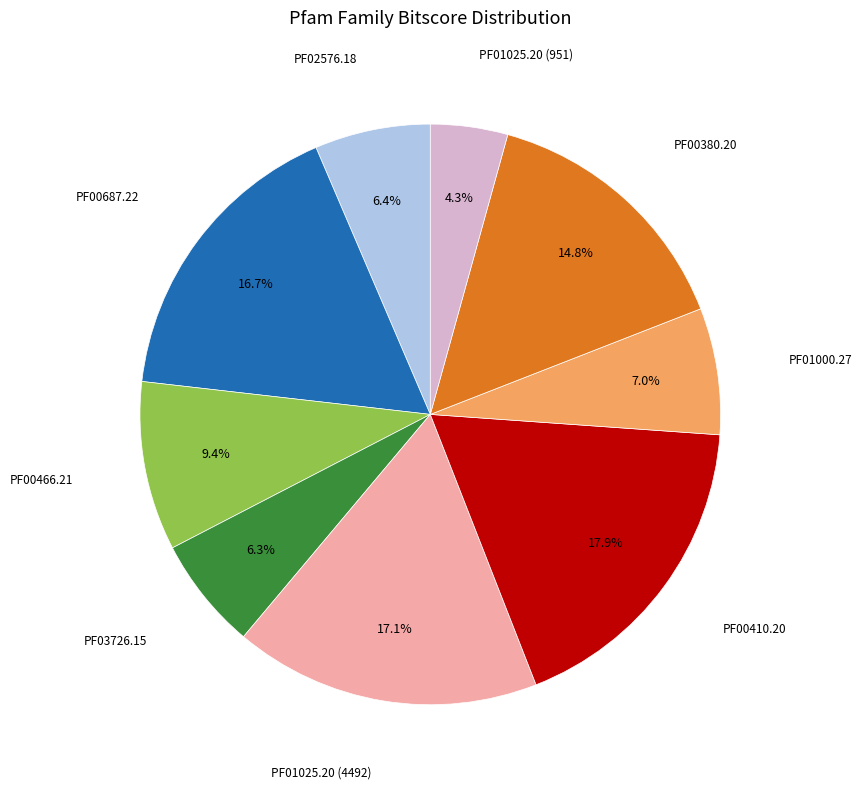

Does any single category account for the majority?

No